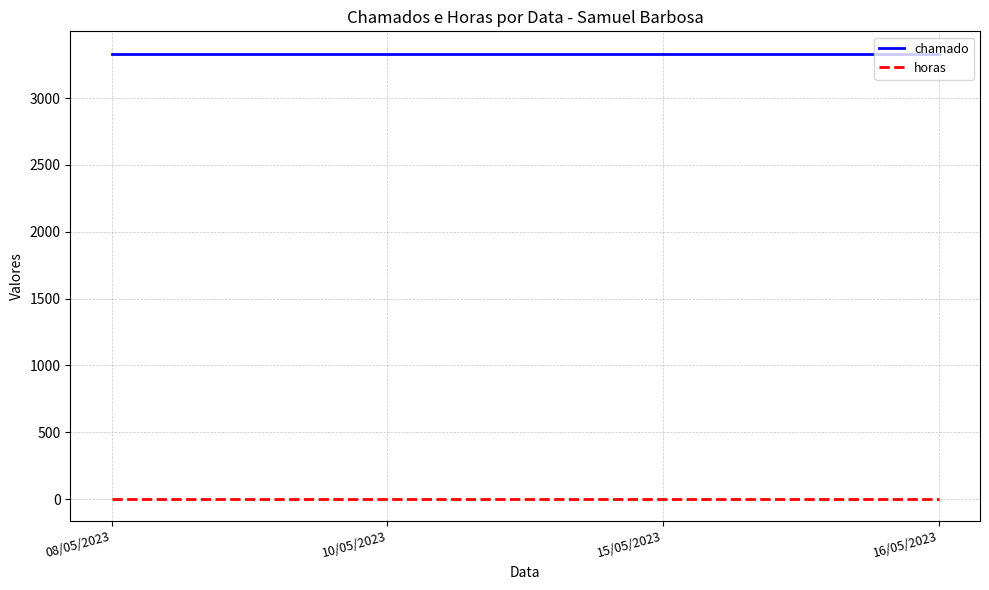

How many lines are shown in the chart?

2